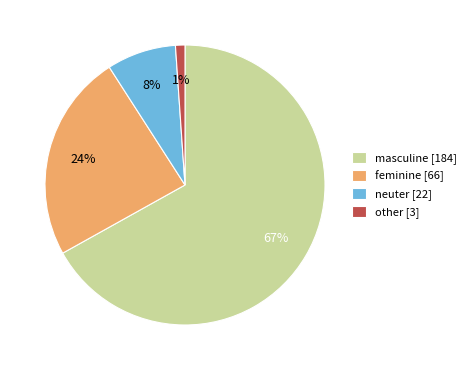

How many segments does this pie chart have?

4